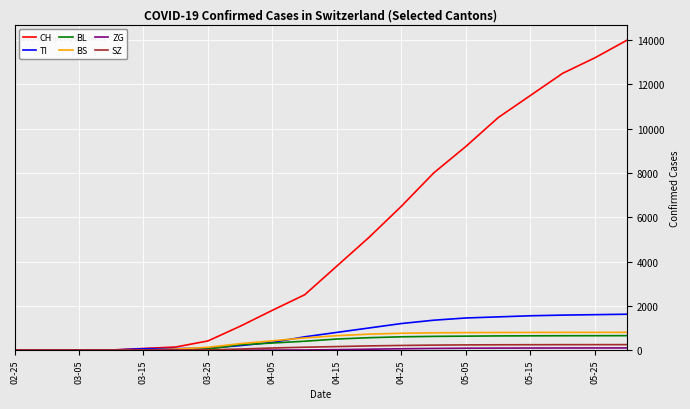

Which series has the largest total across all categories?

CH